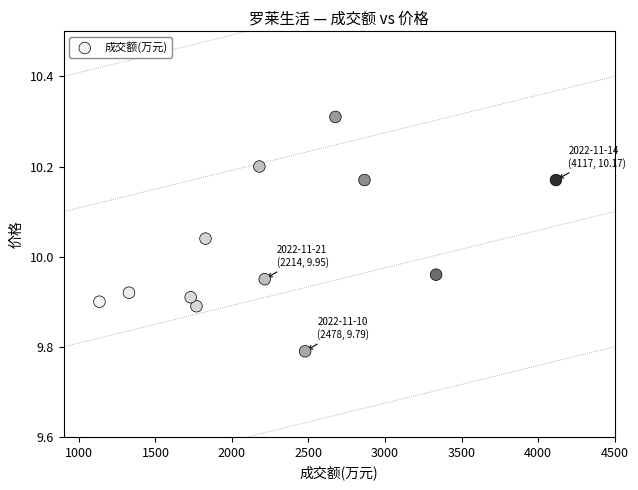

What is the range of X values (max minus min)?

2983.0